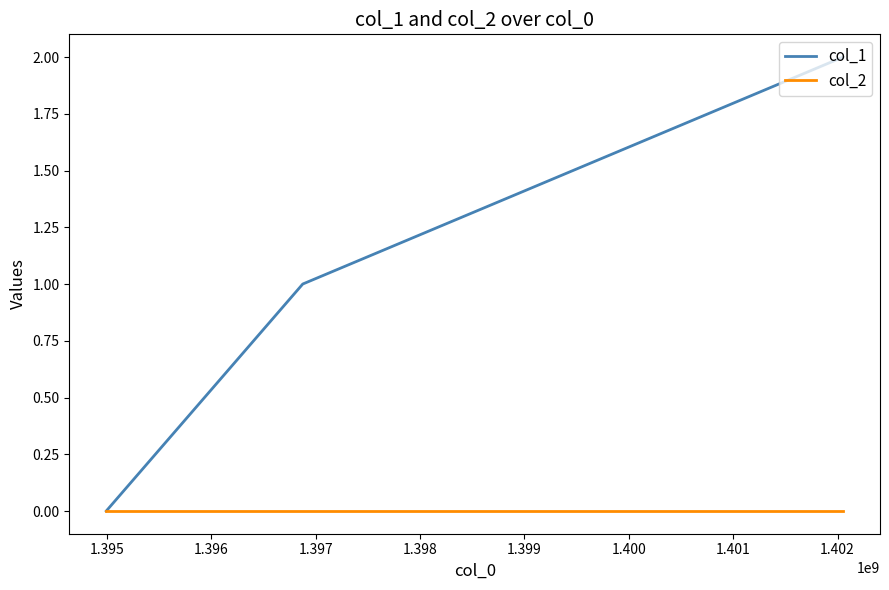

Which series has the widest spread of values?

col_1